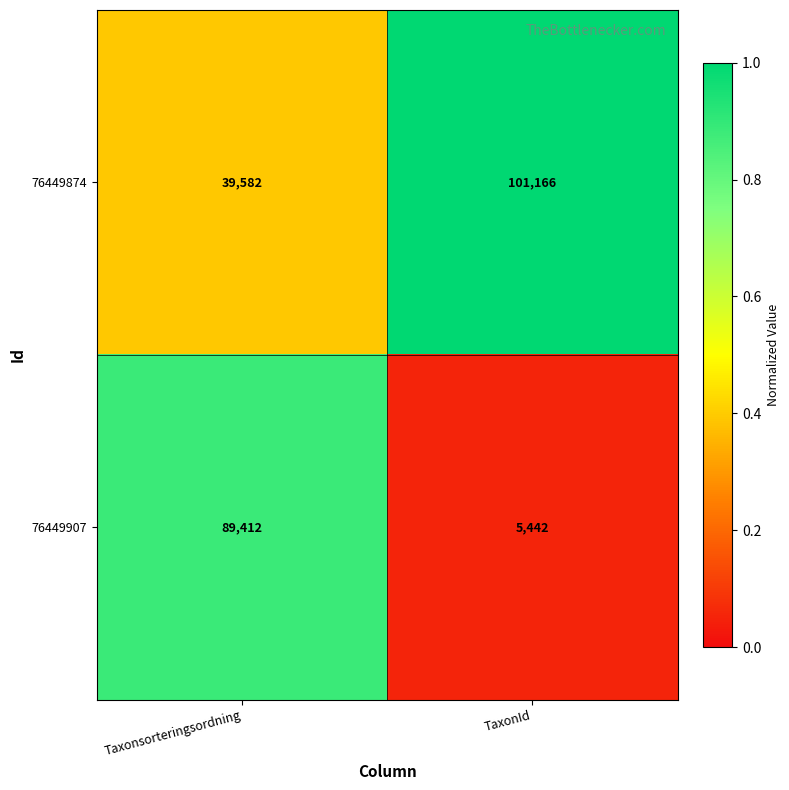

The value of 76449874 at Taxonsorteringsordning is 19347. True or false?

False